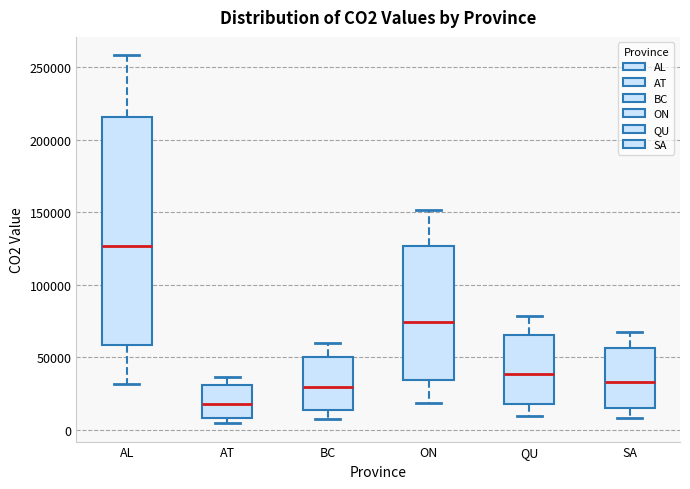

Reading left to right, read every box against the y-axis: the position of its median line, the range the box covers, and the ends of its whiskers. The values are not printed on the chart, so give them approximately, as read against the axis.

AL: median 125000, box 60000 to 215000, whiskers 30000 to 260000
AT: median 20000, box 10000 to 30000, whiskers 5000 to 35000
BC: median 30000, box 15000 to 50000, whiskers 5000 to 60000
ON: median 75000, box 35000 to 125000, whiskers 20000 to 150000
QU: median 40000, box 20000 to 65000, whiskers 10000 to 80000
SA: median 35000, box 15000 to 55000, whiskers 10000 to 70000